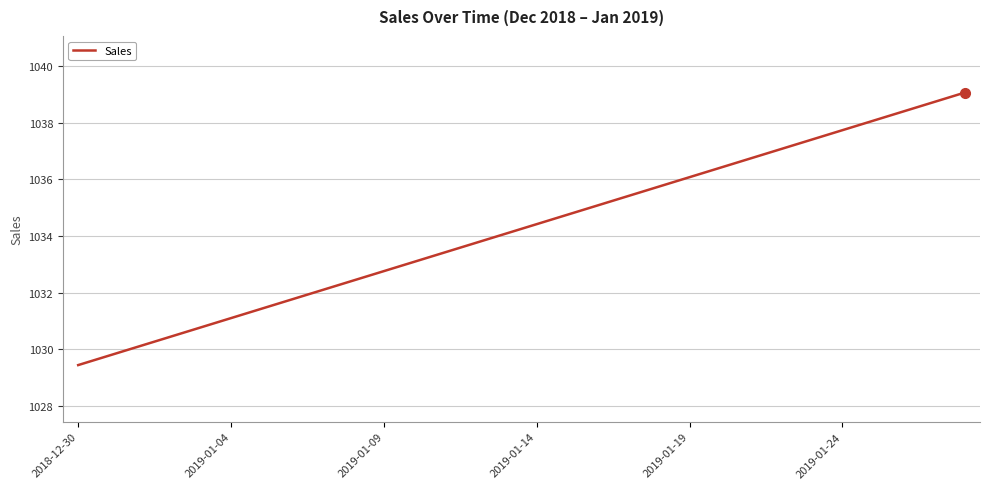

What is the difference between the maximum and minimum values?

9.6